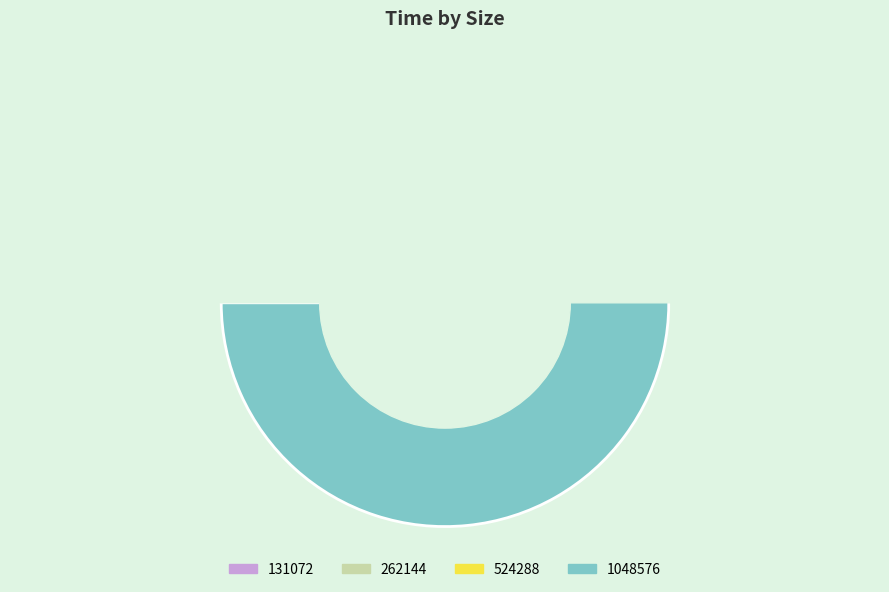

How many segments does this pie chart have?

4